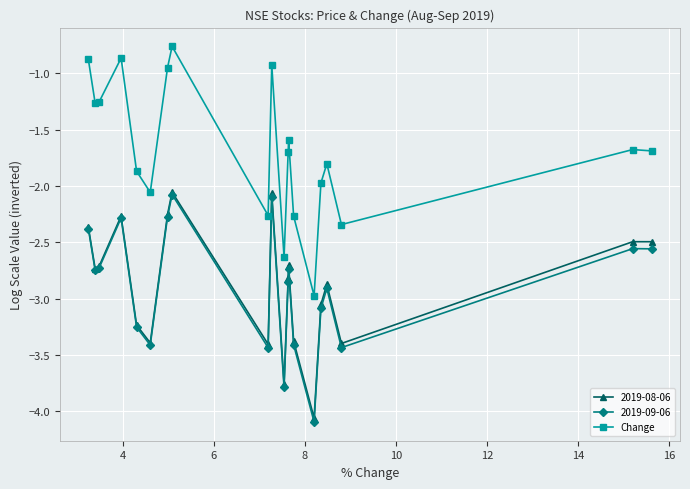

True or false: Change has more than 0 points higher than both neighbors.

True